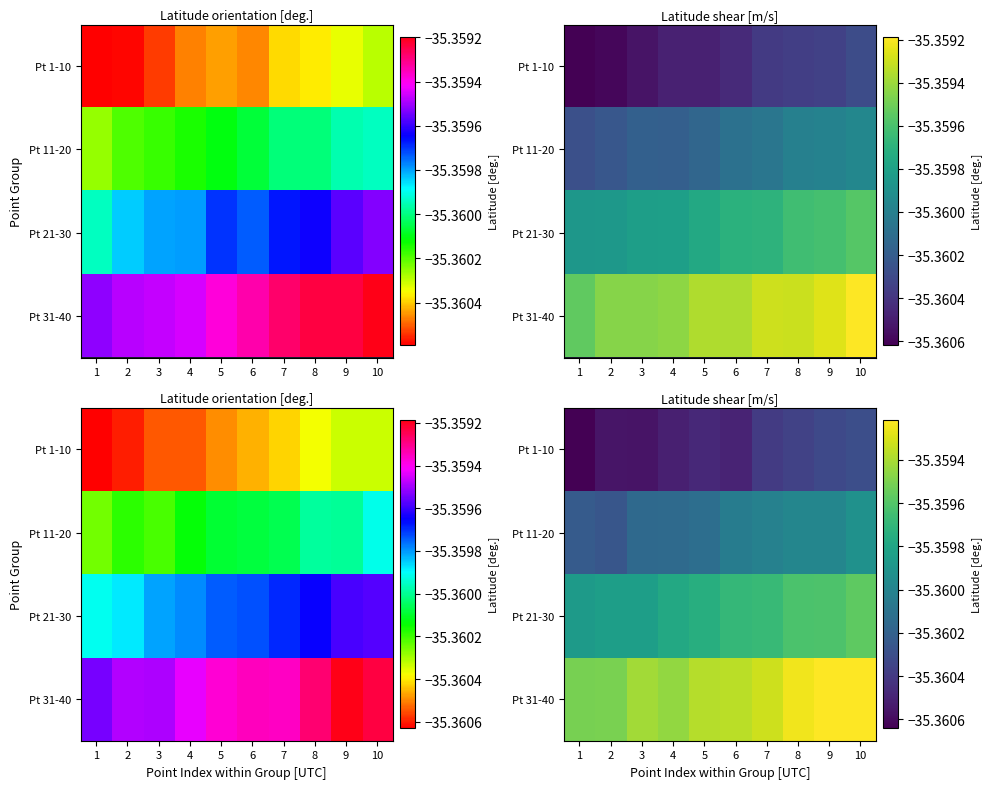

Reading left to right, list all the values displayed in this chart.

row_0: -35.4	-35.4	-35.4	-35.4	-35.4	-35.4	-35.4	-35.4	-35.4	-35.4
row_1: -35.4	-35.4	-35.4	-35.4	-35.4	-35.4	-35.4	-35.4	-35.4	-35.4
row_2: -35.4	-35.4	-35.4	-35.4	-35.4	-35.4	-35.4	-35.4	-35.4	-35.4
row_3: -35.4	-35.4	-35.4	-35.4	-35.4	-35.4	-35.4	-35.4	-35.4	-35.4